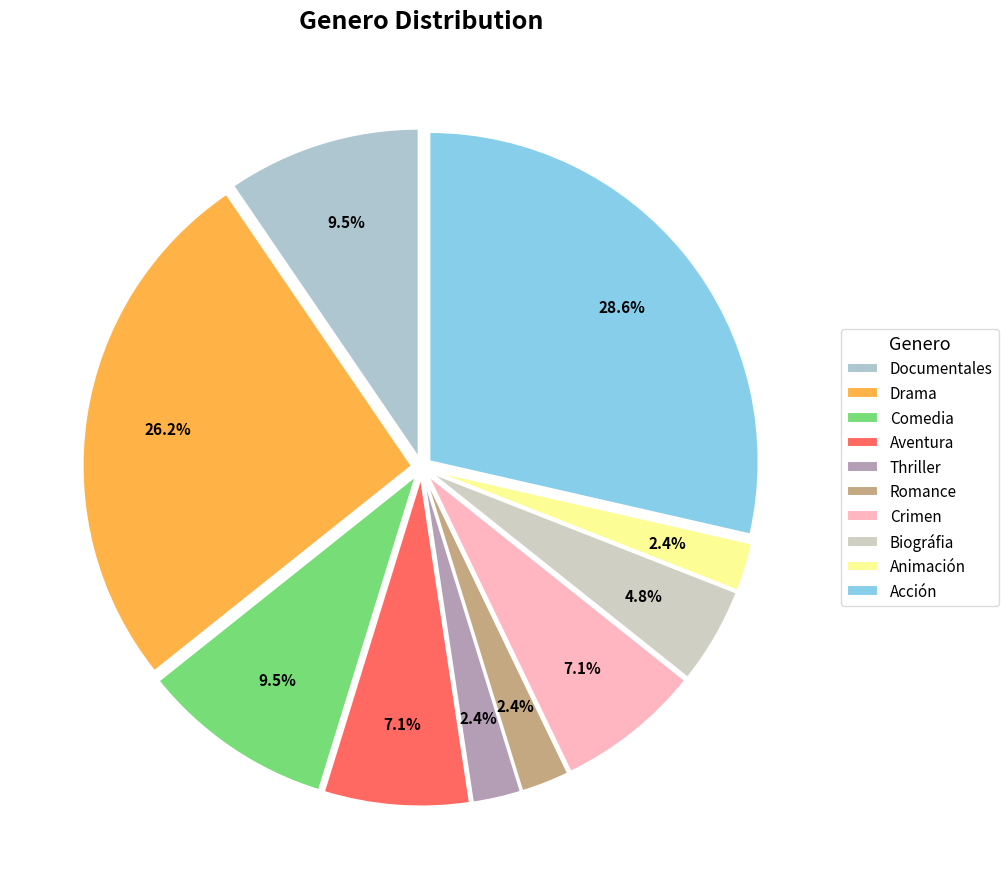

True or false: Aventura accounts for 7% of the total.

True